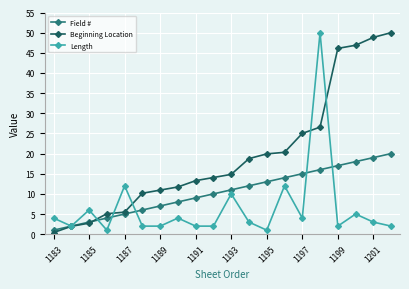

At how many categories does at least one series exceed 39?

5